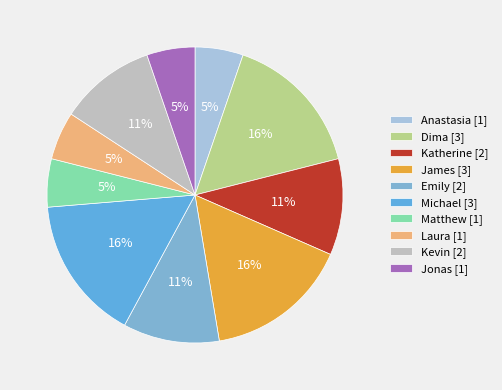

Is there a majority slice in this chart?

No